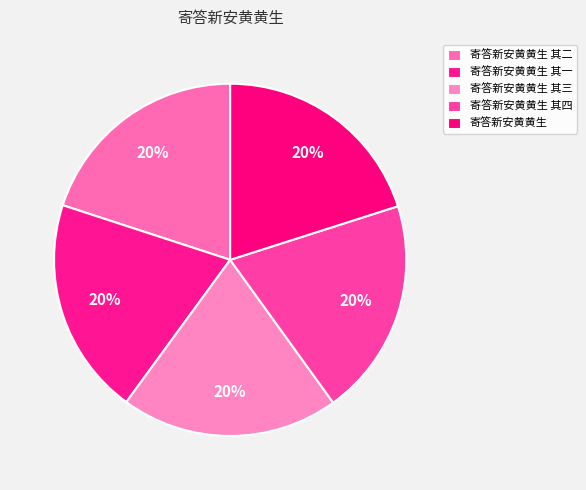

Does 寄答新安黄黄生 其二 account for over 50% of the chart?

No